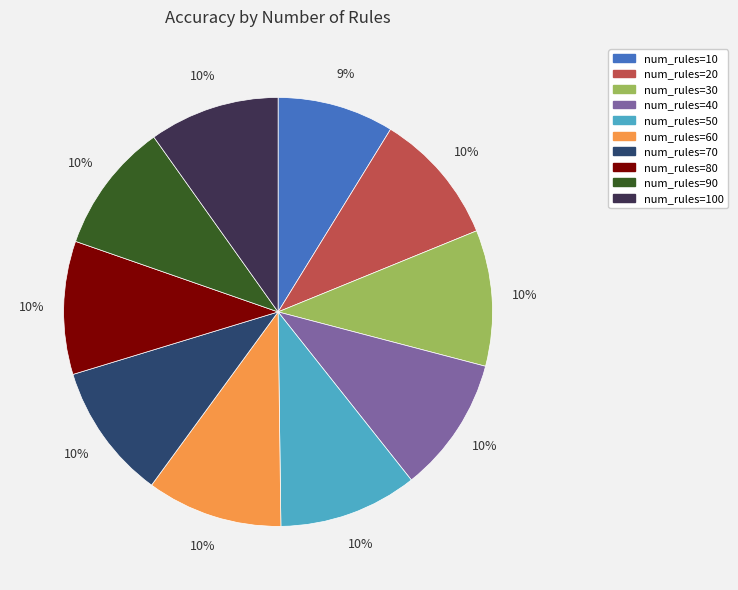

Combined, do num_rules=10 and num_rules=40 account for over 50%?

No